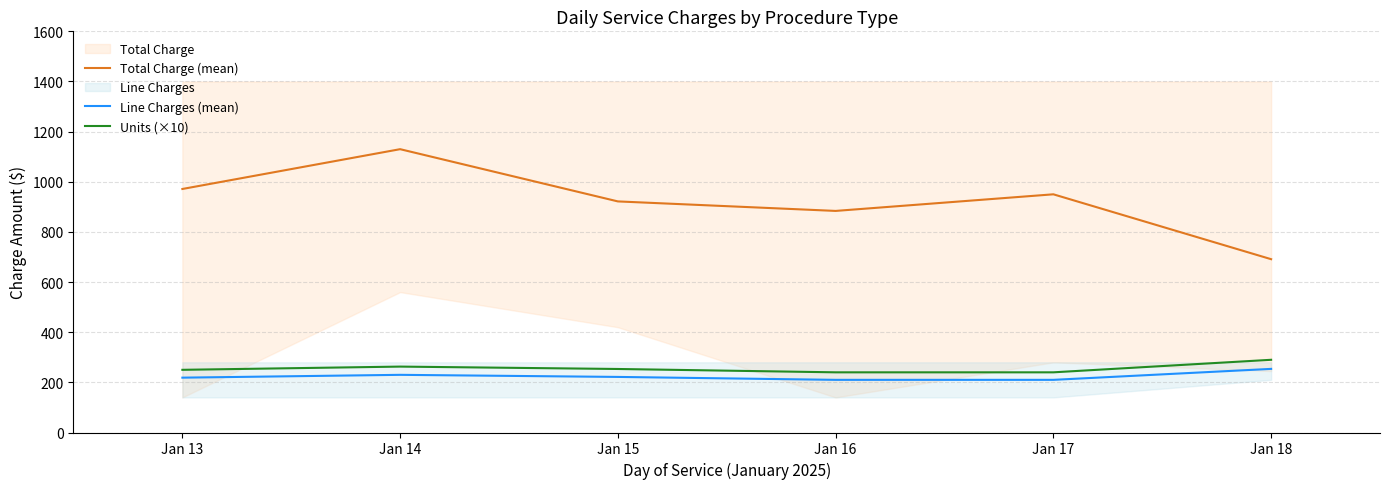

What is the greatest value displayed?

1130.0